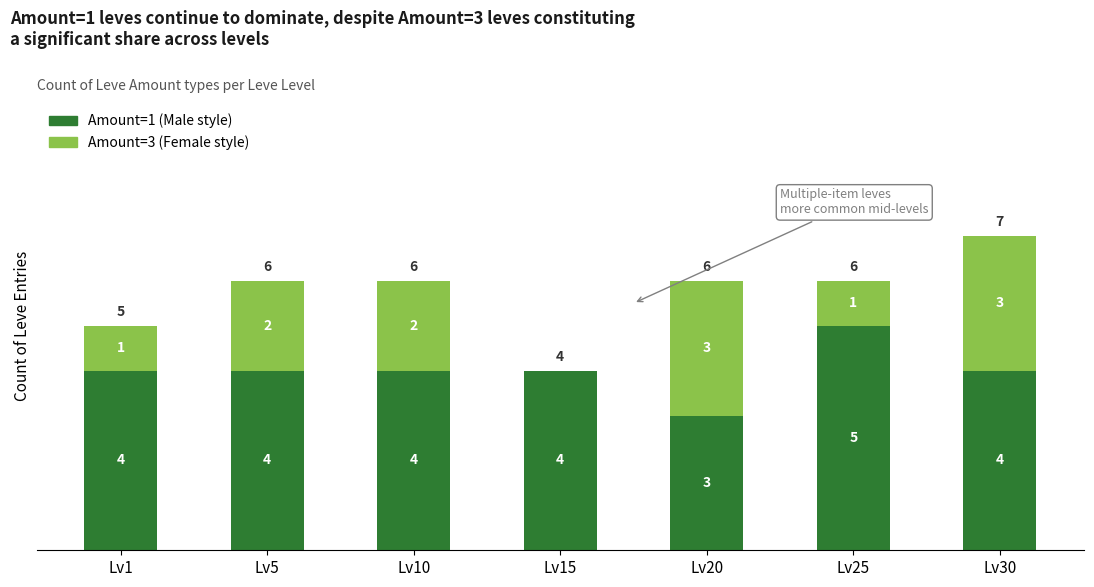

What is the total value across all series at Lv20?

6